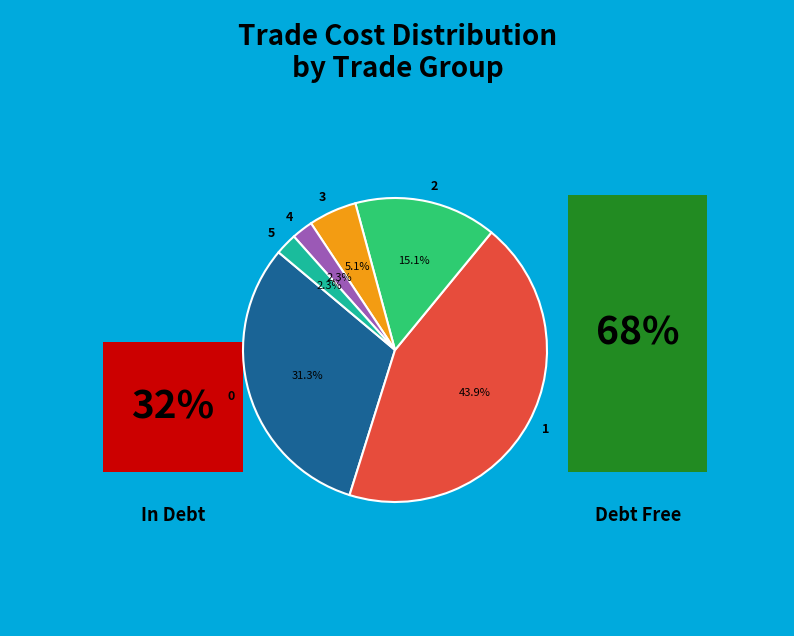

Approximately how many times larger is the value at 3 compared to 2?

0.3